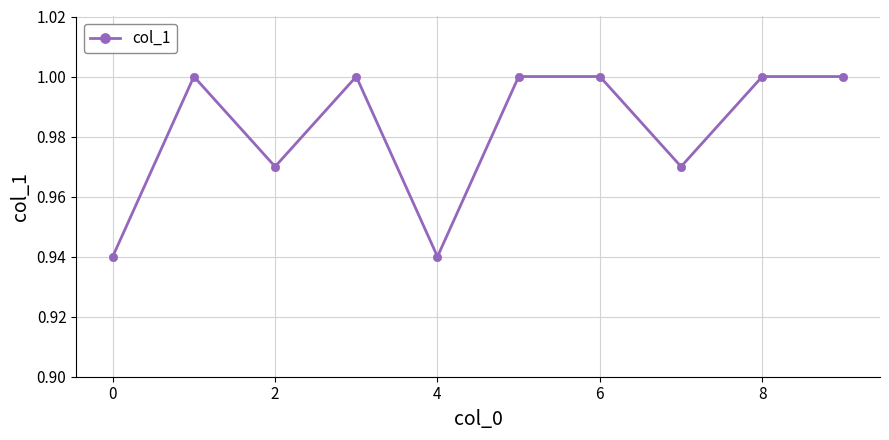

True or false: the data has more than 1 interior local peaks.

True